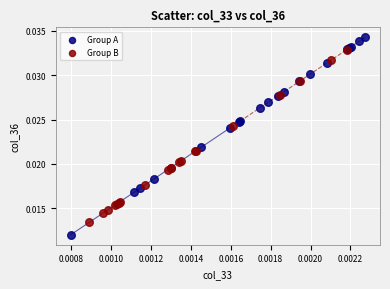

Which series contains the lowest Y value?

Group A